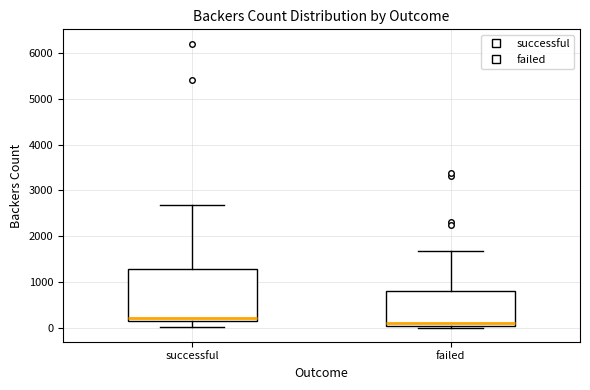

Reading left to right, read every box against the y-axis: the position of its median line, the range the box covers, and the ends of its whiskers. The values are not printed on the chart, so give them approximately, as read against the axis.

successful: median 200, box 100 to 1300, whiskers 0 to 2700
failed: median 100, box 0 to 800, whiskers 0 (just below the box's lower edge) to 1700